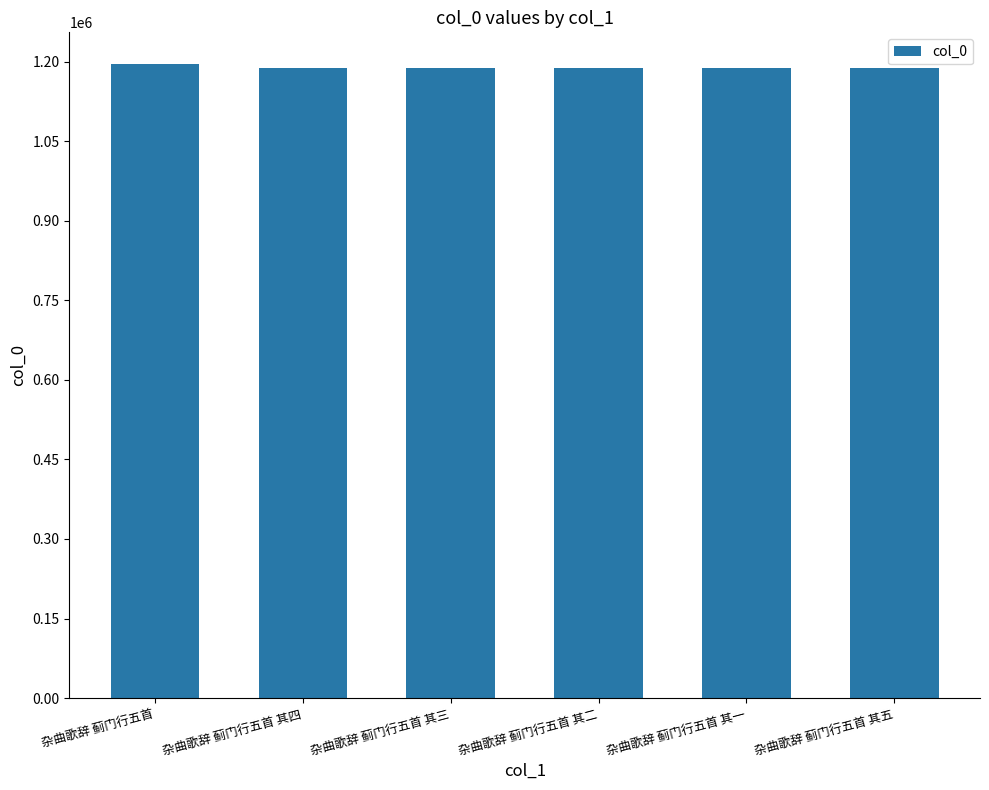

What is the ratio of the value at 杂曲歌辞 蓟门行五首 其四 to the value at 杂曲歌辞 蓟门行五首 其三?

1.0